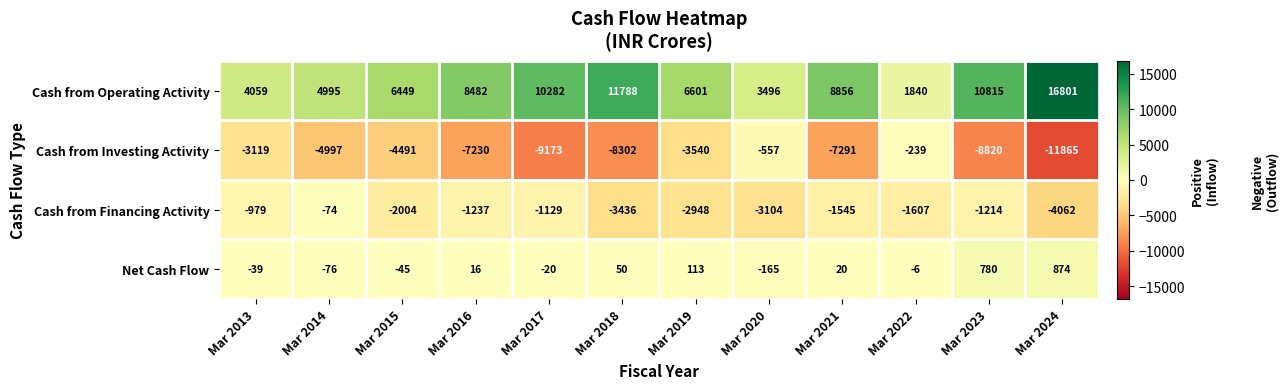

At which category does the chart reach its peak across all series?

Mar 2024